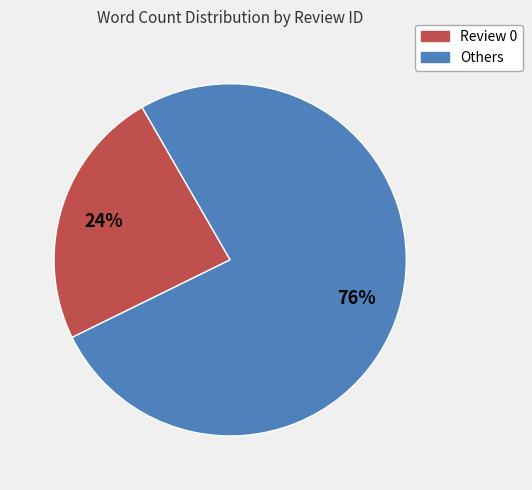

Does any single category account for the majority?

Yes